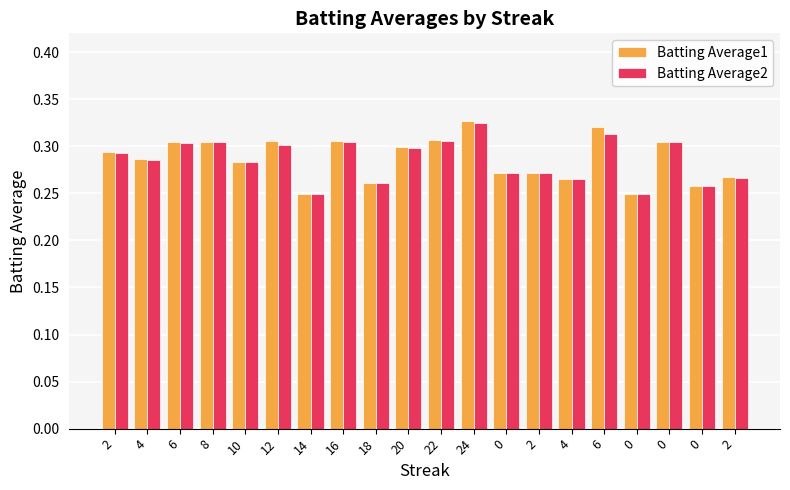

What is the maximum value shown in the chart?

0.3